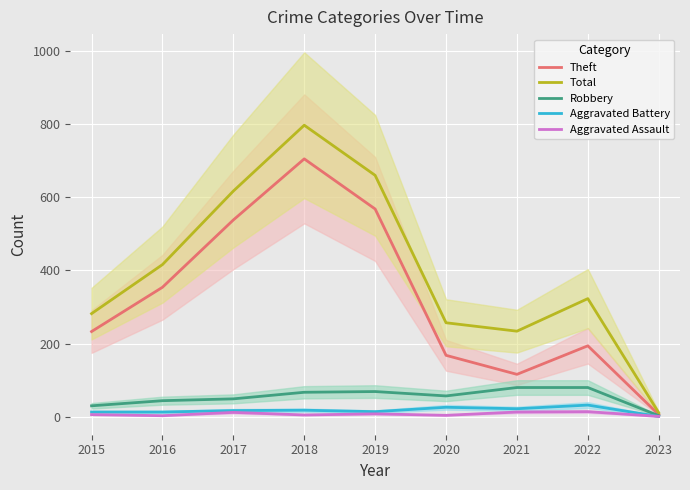

The value of Theft at 2020 is 168. True or false?

True